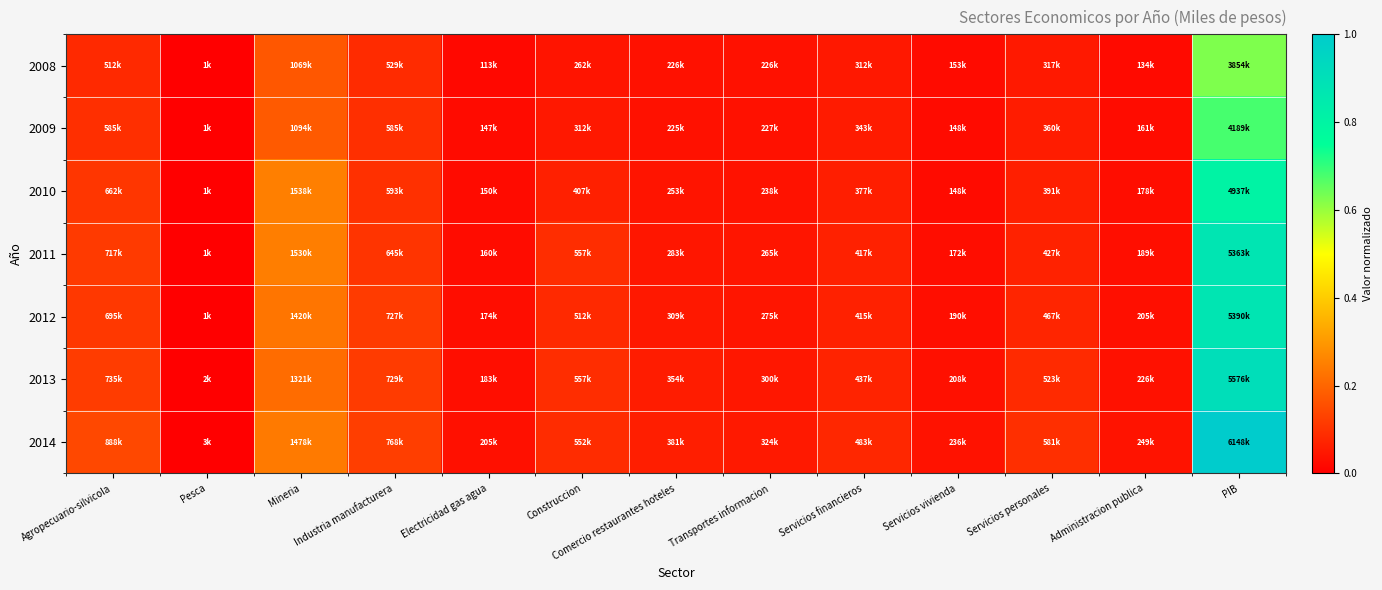

Reading left to right, list all the values displayed in this chart.

2008: Agropecuario-silvicola=0.1	Pesca=0.0	Mineria=0.2	Industria manufacturera=0.1	Electricidad gas agua=0.0	Construccion=0.0	Comercio restaurantes hoteles=0.0	Transportes informacion=0.0	Servicios financieros=0.1	Servicios vivienda=0.0	Servicios personales=0.1	Administracion publica=0.0	PIB=0.6
2009: Agropecuario-silvicola=0.1	Pesca=0.0	Mineria=0.2	Industria manufacturera=0.1	Electricidad gas agua=0.0	Construccion=0.1	Comercio restaurantes hoteles=0.0	Transportes informacion=0.0	Servicios financieros=0.1	Servicios vivienda=0.0	Servicios personales=0.1	Administracion publica=0.0	PIB=0.7
2010: Agropecuario-silvicola=0.1	Pesca=0.0	Mineria=0.3	Industria manufacturera=0.1	Electricidad gas agua=0.0	Construccion=0.1	Comercio restaurantes hoteles=0.0	Transportes informacion=0.0	Servicios financieros=0.1	Servicios vivienda=0.0	Servicios personales=0.1	Administracion publica=0.0	PIB=0.8
2011: Agropecuario-silvicola=0.1	Pesca=0.0	Mineria=0.2	Industria manufacturera=0.1	Electricidad gas agua=0.0	Construccion=0.1	Comercio restaurantes hoteles=0.0	Transportes informacion=0.0	Servicios financieros=0.1	Servicios vivienda=0.0	Servicios personales=0.1	Administracion publica=0.0	PIB=0.9
2012: Agropecuario-silvicola=0.1	Pesca=0.0	Mineria=0.2	Industria manufacturera=0.1	Electricidad gas agua=0.0	Construccion=0.1	Comercio restaurantes hoteles=0.1	Transportes informacion=0.0	Servicios financieros=0.1	Servicios vivienda=0.0	Servicios personales=0.1	Administracion publica=0.0	PIB=0.9
2013: Agropecuario-silvicola=0.1	Pesca=0.0	Mineria=0.2	Industria manufacturera=0.1	Electricidad gas agua=0.0	Construccion=0.1	Comercio restaurantes hoteles=0.1	Transportes informacion=0.0	Servicios financieros=0.1	Servicios vivienda=0.0	Servicios personales=0.1	Administracion publica=0.0	PIB=0.9
2014: Agropecuario-silvicola=0.1	Pesca=0.0	Mineria=0.2	Industria manufacturera=0.1	Electricidad gas agua=0.0	Construccion=0.1	Comercio restaurantes hoteles=0.1	Transportes informacion=0.1	Servicios financieros=0.1	Servicios vivienda=0.0	Servicios personales=0.1	Administracion publica=0.0	PIB=1.0